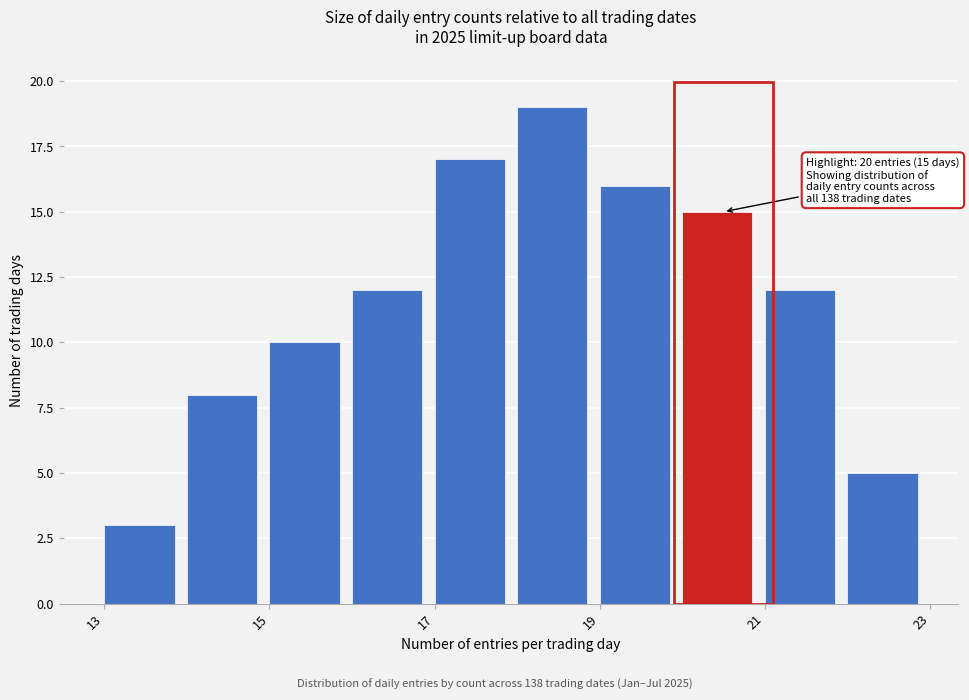

Which range on the x-axis has the tallest bar?

18 to 19